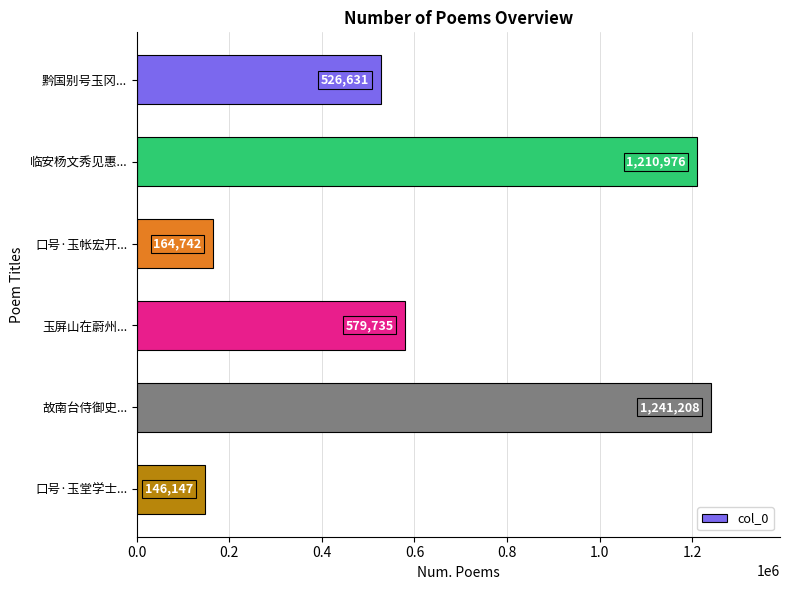

The value at 口号·玉帐宏开... is 164742. True or false?

True